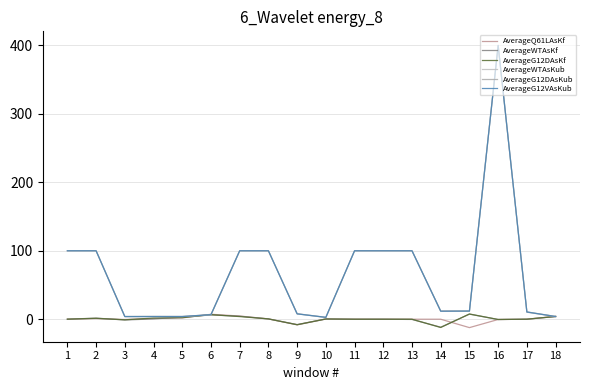

What is the sum of all AverageG12DAsKf values?

7.2